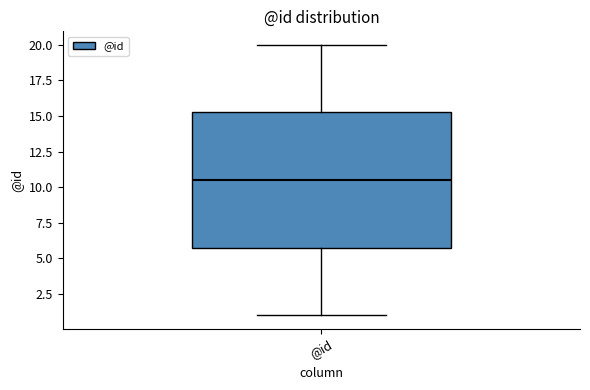

Read this box plot against the y-axis: the position of the median line, the range covered by the box, and the ends of both whiskers. The values are not printed on the chart, so give them approximately, as read against the axis.

median 10.5, box 6.0 to 15.5, whiskers 1.0 to 20.0